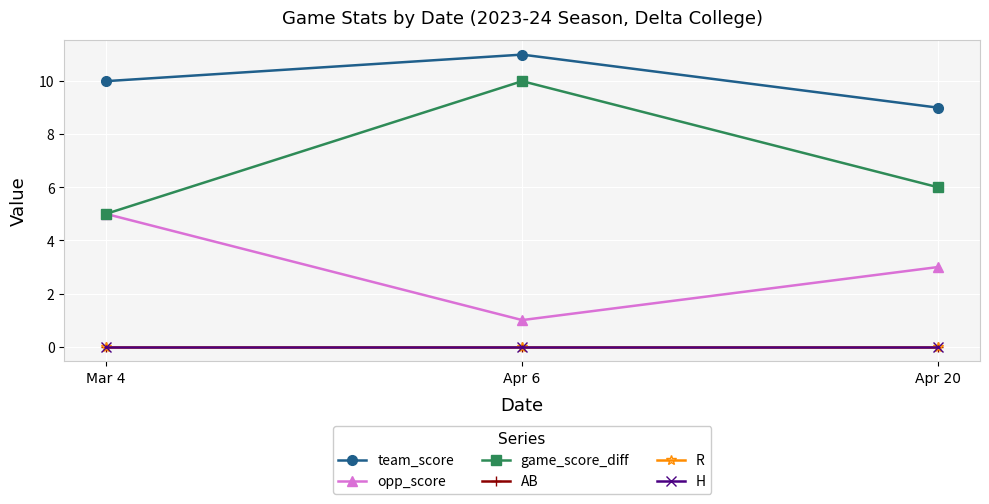

What is the average value of the opp_score series?

3